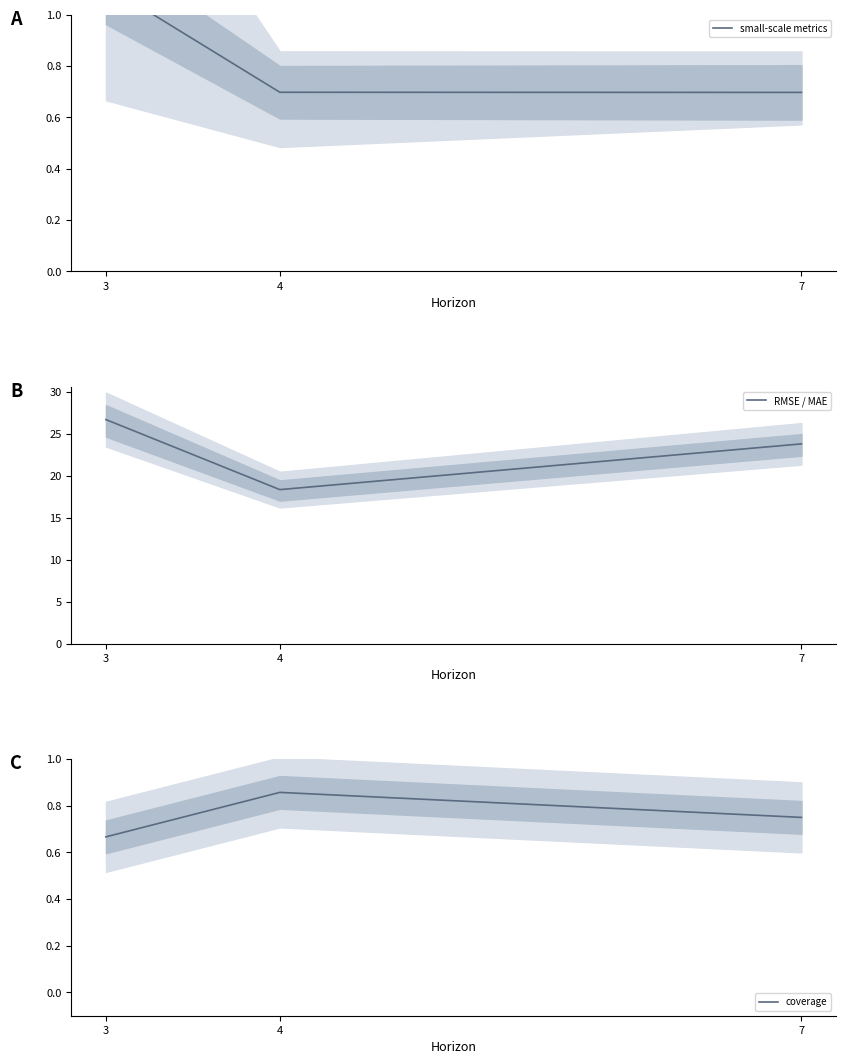

Reading left to right, transcribe all the data shown in this chart.

small-scale metrics: 3=1.1	4=0.7	7=0.7
RMSE / MAE: 3=26.7	4=18.3	7=23.8
coverage: 3=0.7	4=0.9	7=0.8